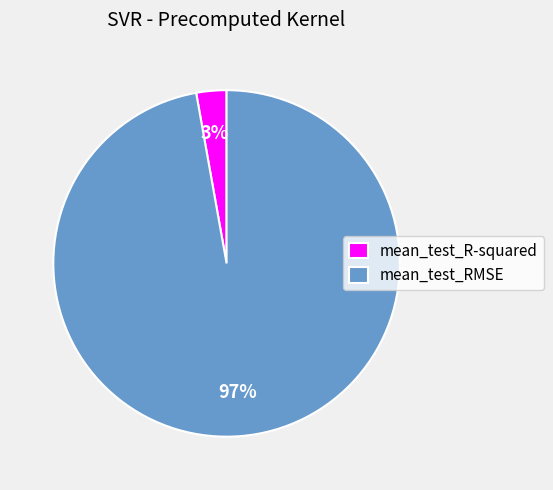

Is the sum of mean_test_RMSE and mean_test_R-squared greater than half?

Yes